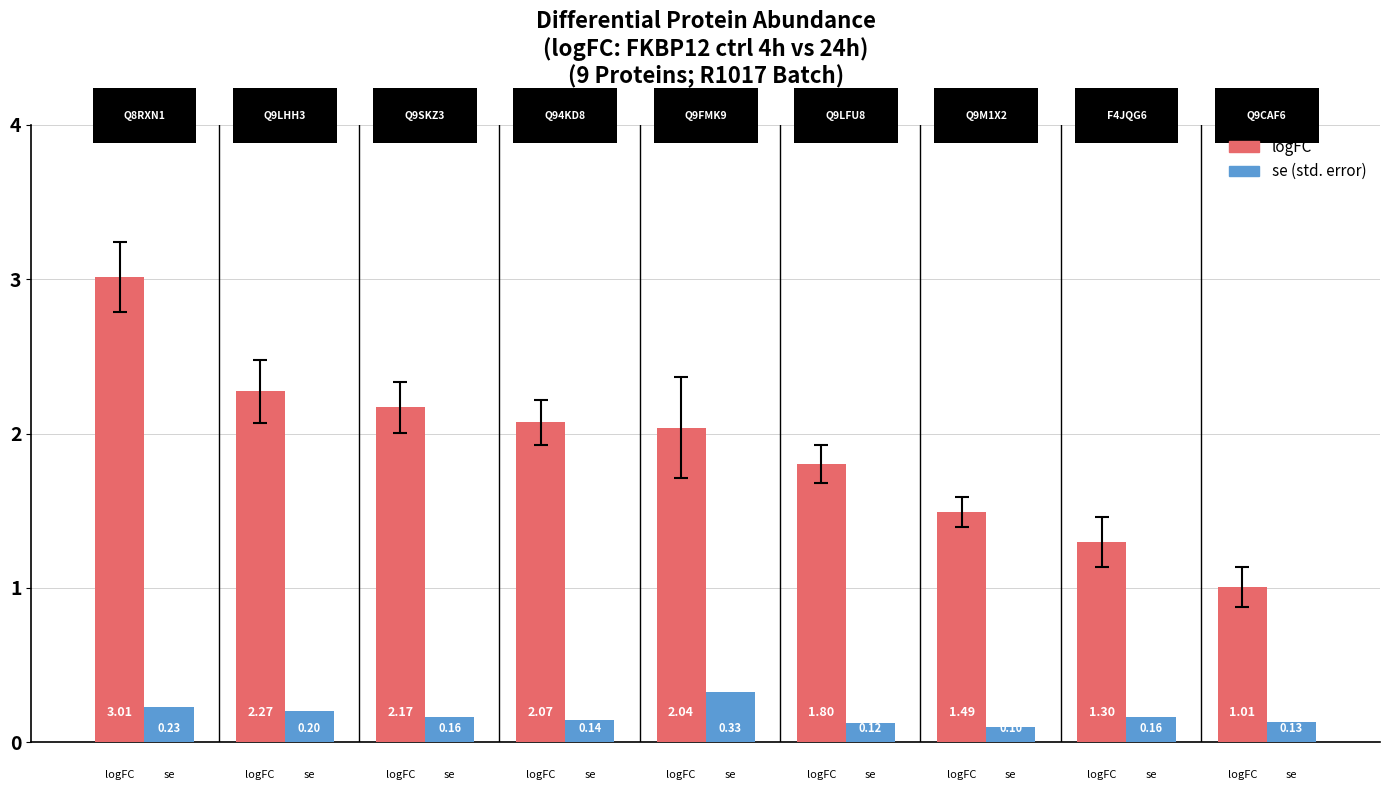

The value of se at 3 is 0.3. True or false?

False